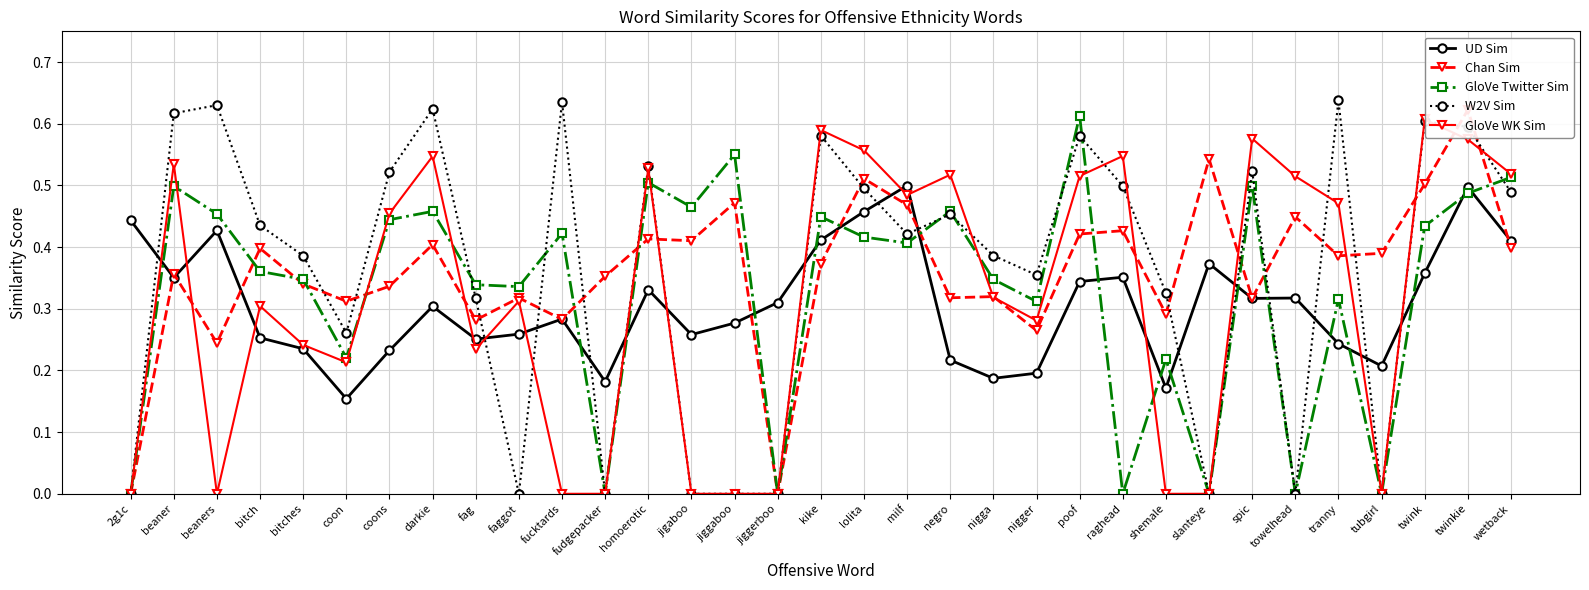

Rank the series by their maximum value, from lowest to highest.

UD Sim, GloVe WK Sim, GloVe Twitter Sim, Chan Sim, W2V Sim